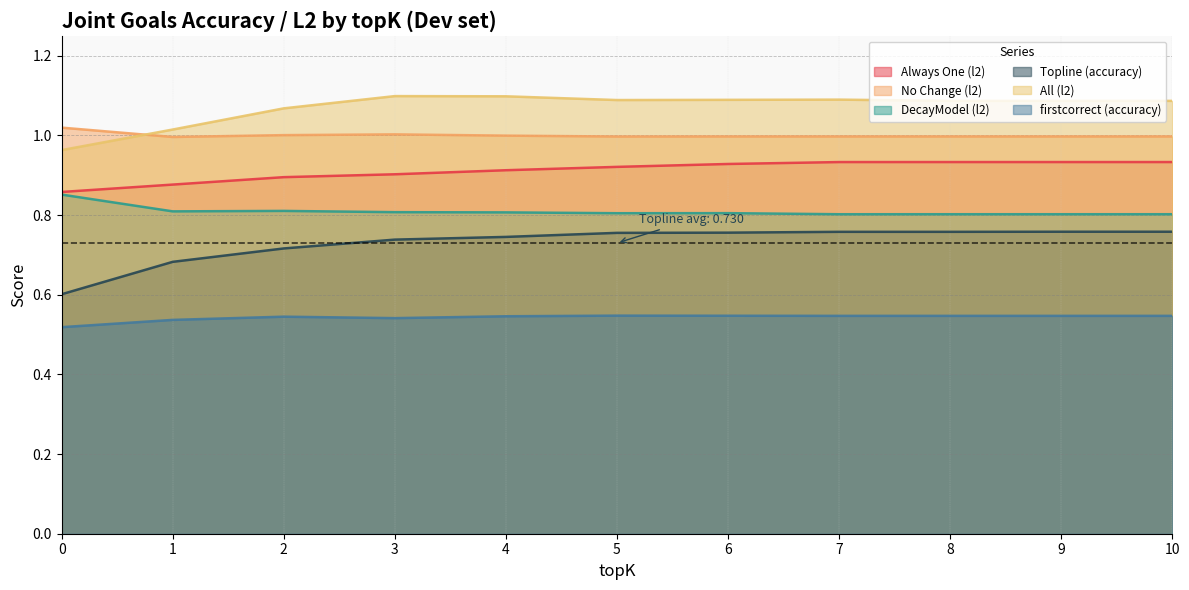

What is the difference between the second highest and second lowest values in the Topline (accuracy) series?

0.1